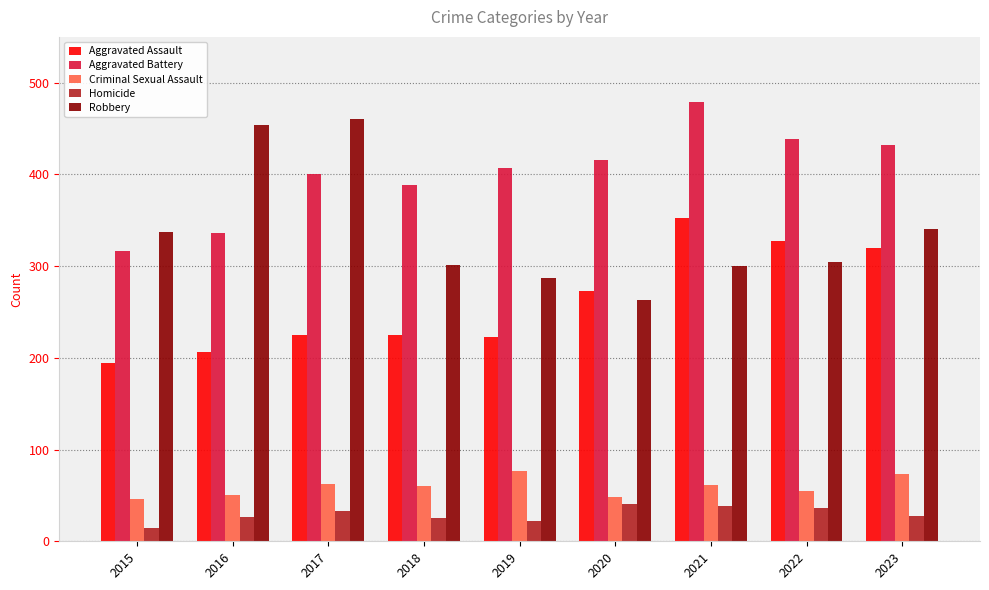

At which label is Aggravated Assault closest to 273?

2020